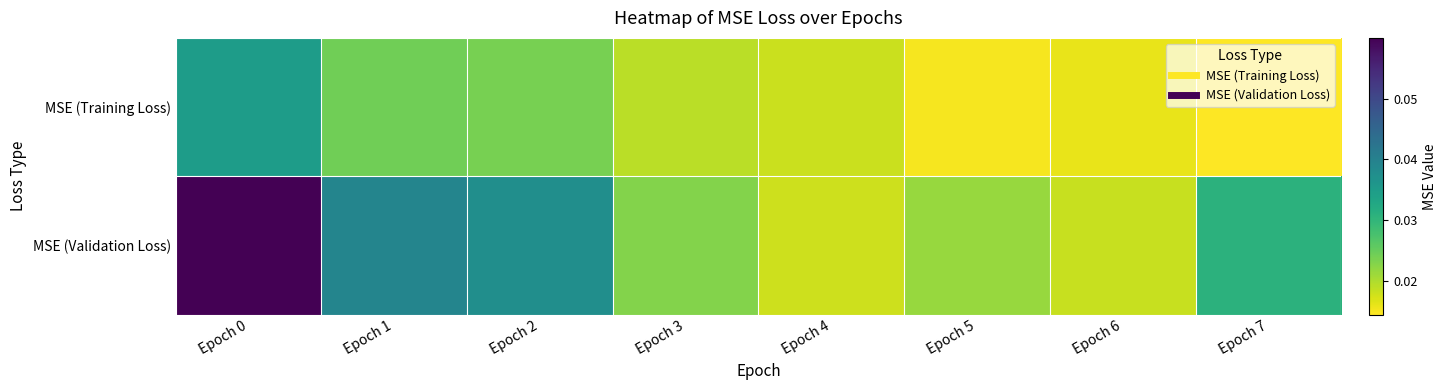

How many data points does each series have?

8